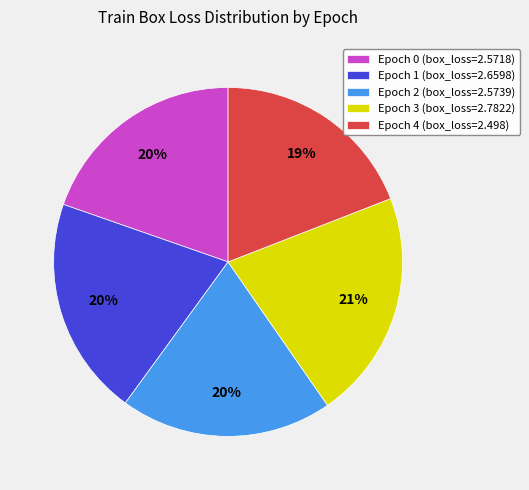

To the nearest percent, what is the difference between the largest and smallest slice percentages?

2%